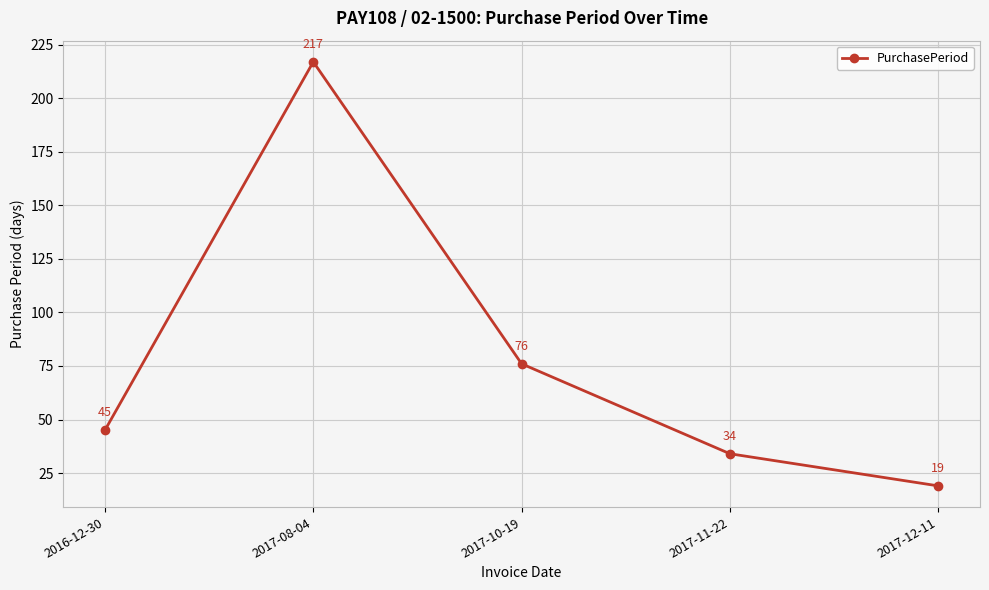

The chart shows a value of 31 at 2017-12-11. True or false?

False